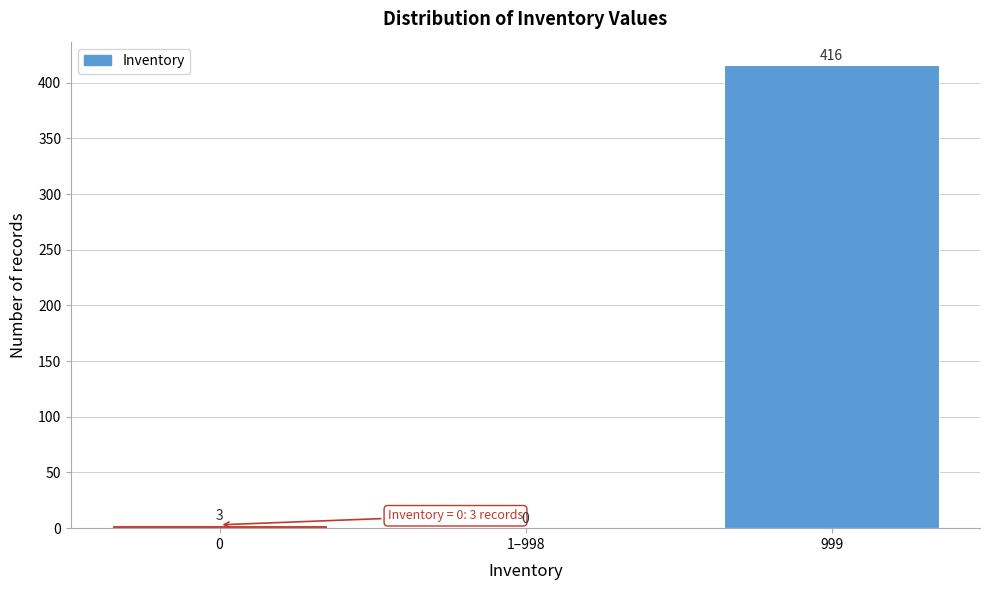

Reading right to left, transcribe all the data shown in this chart.

999=416	1–998=0	0=3